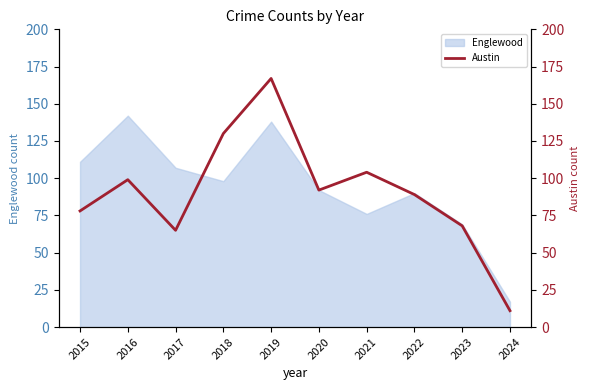

What is the lowest value of the Englewood series?

17